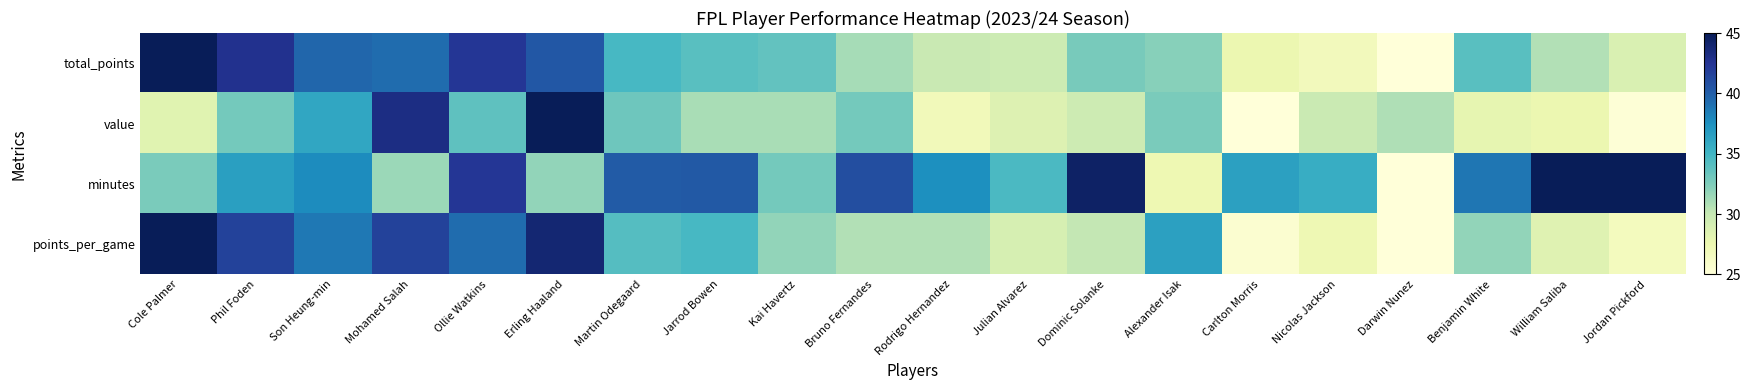

Which series changed the most between Alexander Isak and Jordan Pickford?

minutes